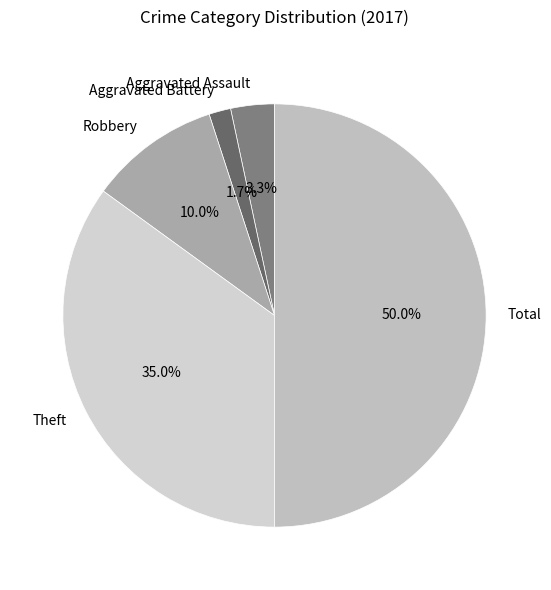

To the nearest percent, what is the difference between the largest and smallest slice percentages?

48%